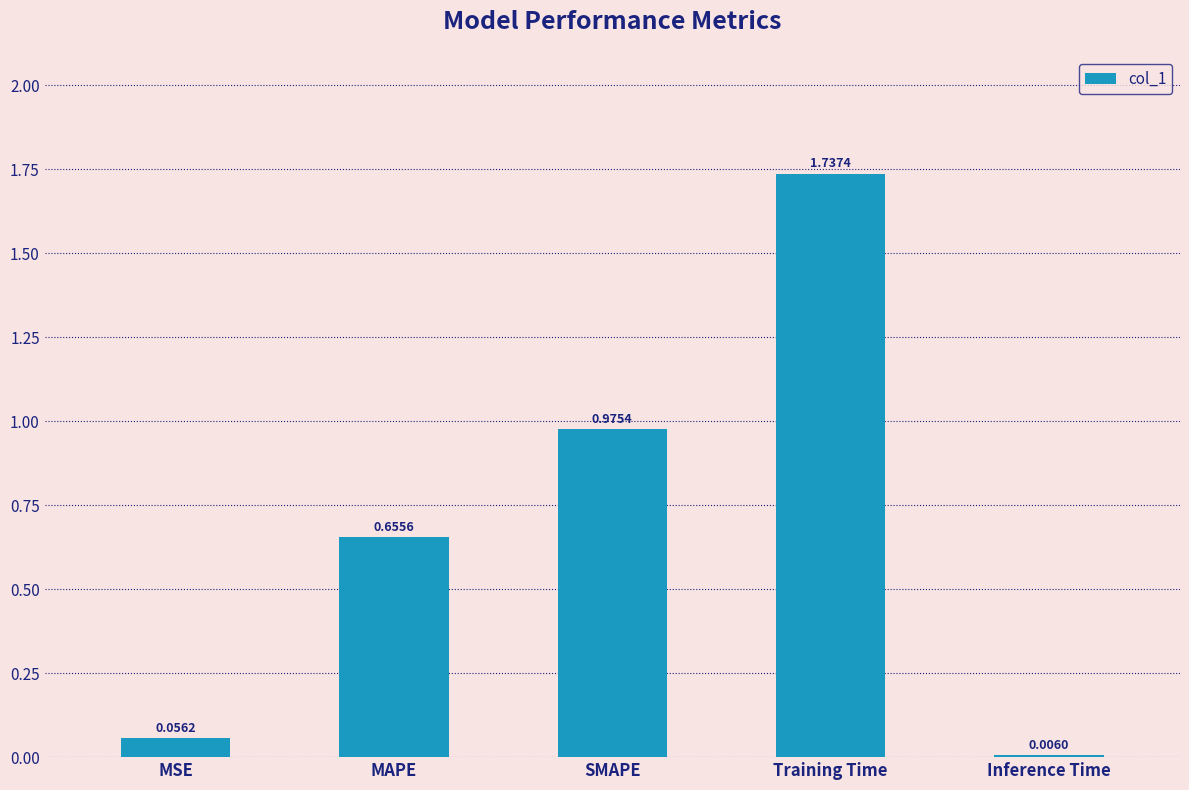

At which category does the chart reach its peak across all series?

Training Time